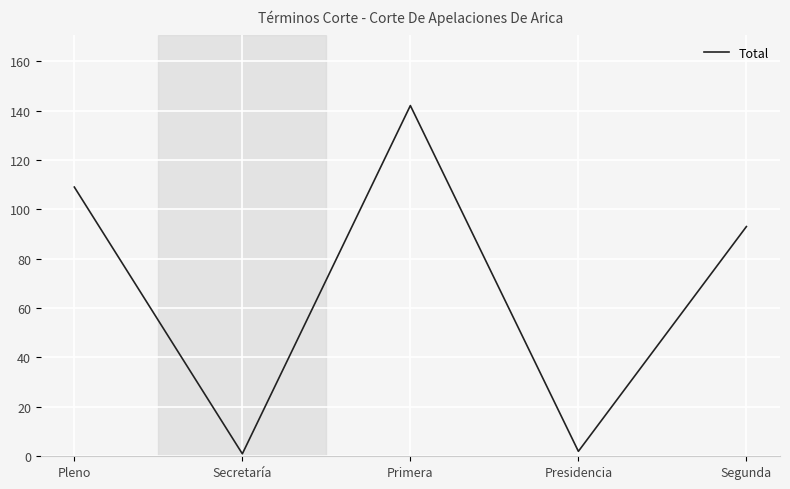

The chart shows a value of 95 at Primera. True or false?

False